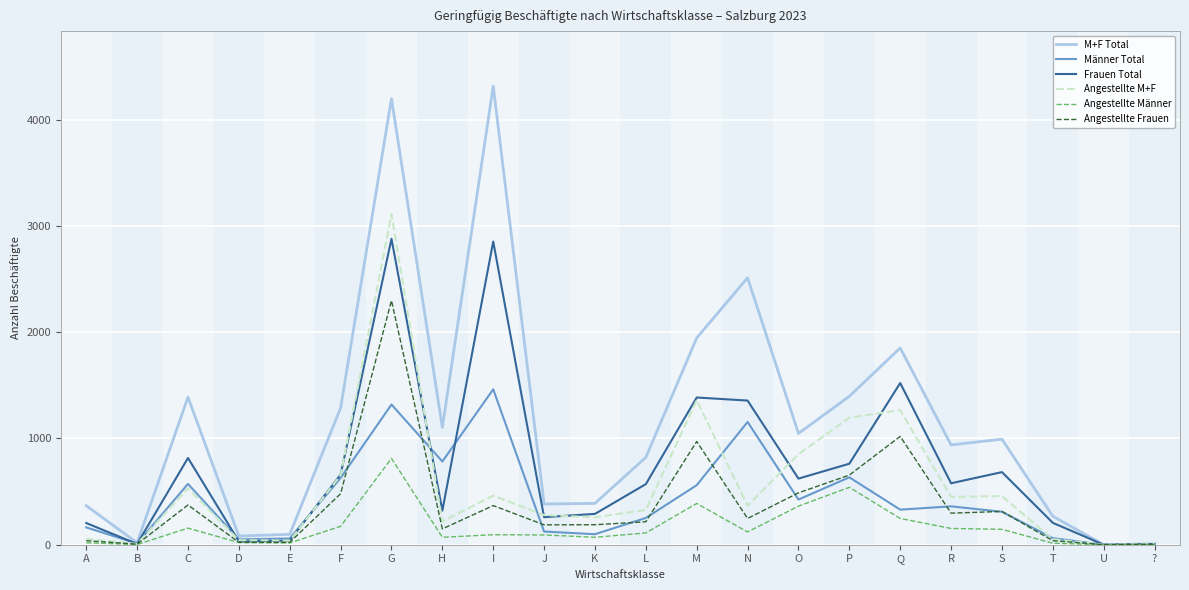

At which category is the sum across all series the highest?

G